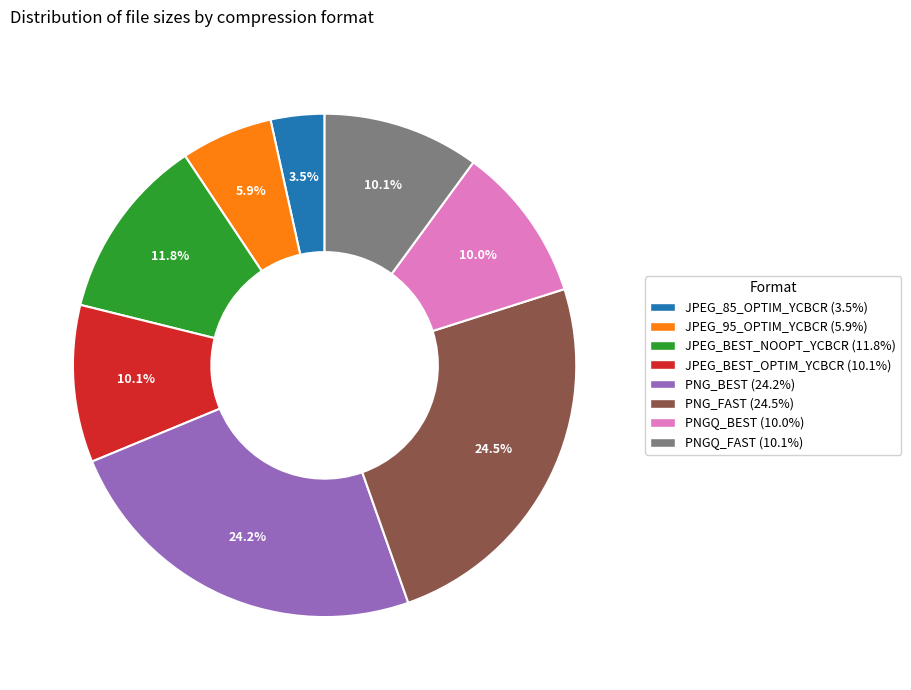

Is there any slice that represents more than half of the pie?

No